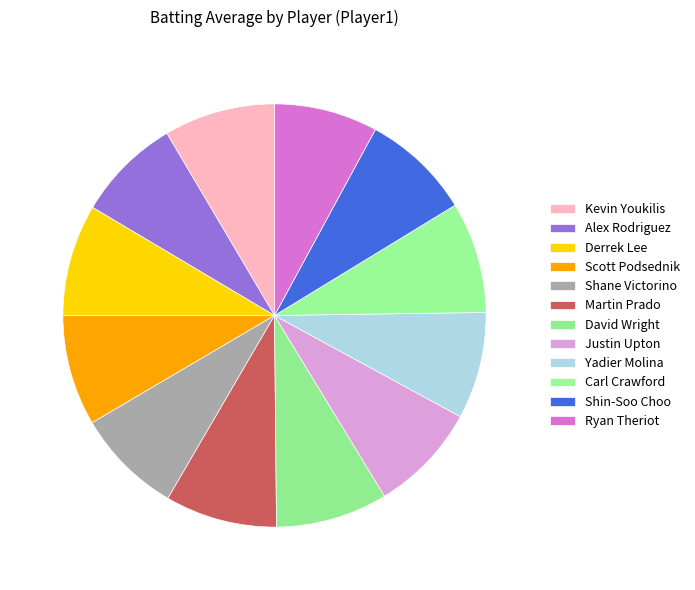

What is the total percentage of Alex Rodriguez and Yadier Molina?

16.1%